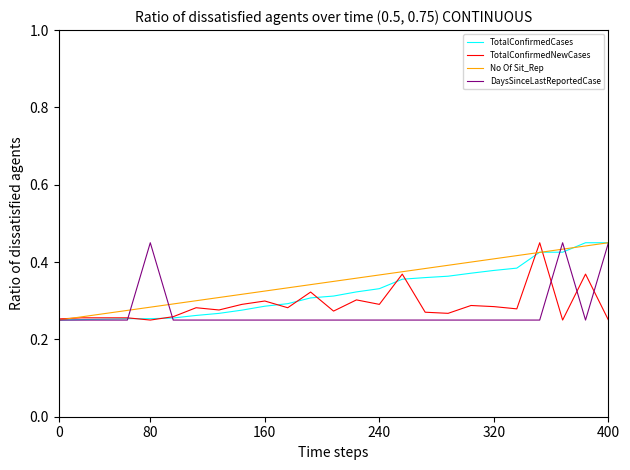

Does the chart have visible grid lines?

No